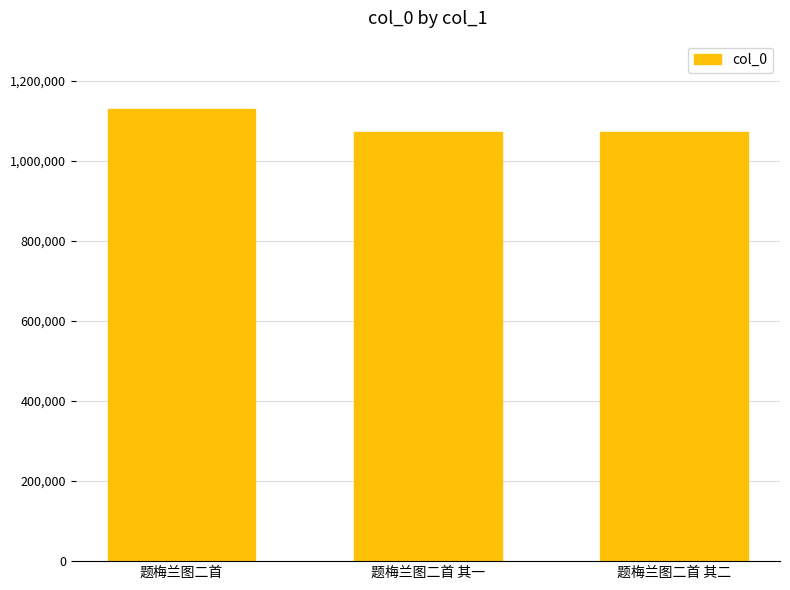

Which has a higher value, 题梅兰图二首 其一 or 题梅兰图二首?

题梅兰图二首